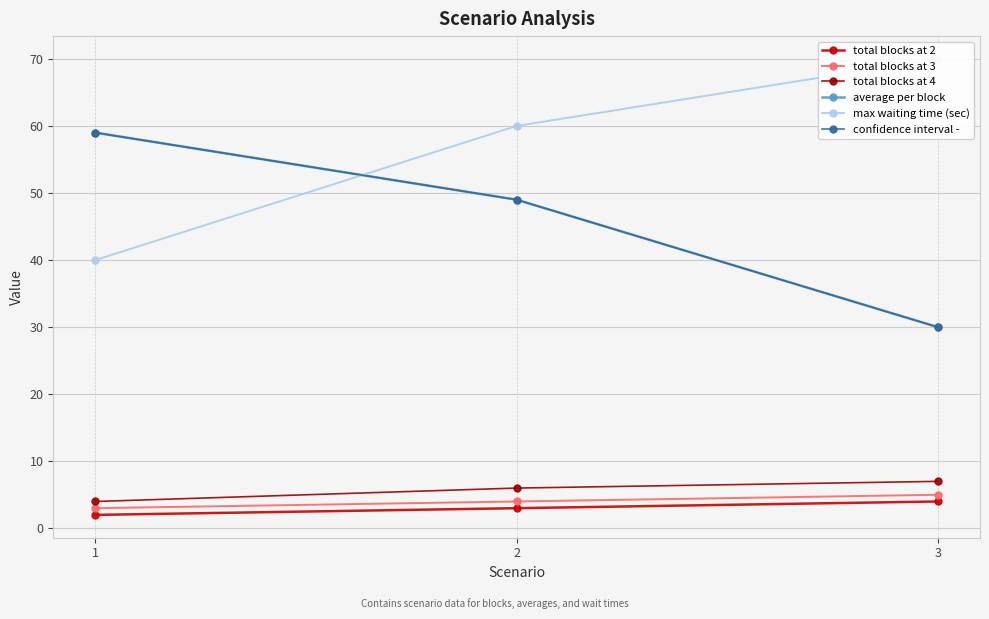

Which series has the widest spread of values?

max waiting time (sec)